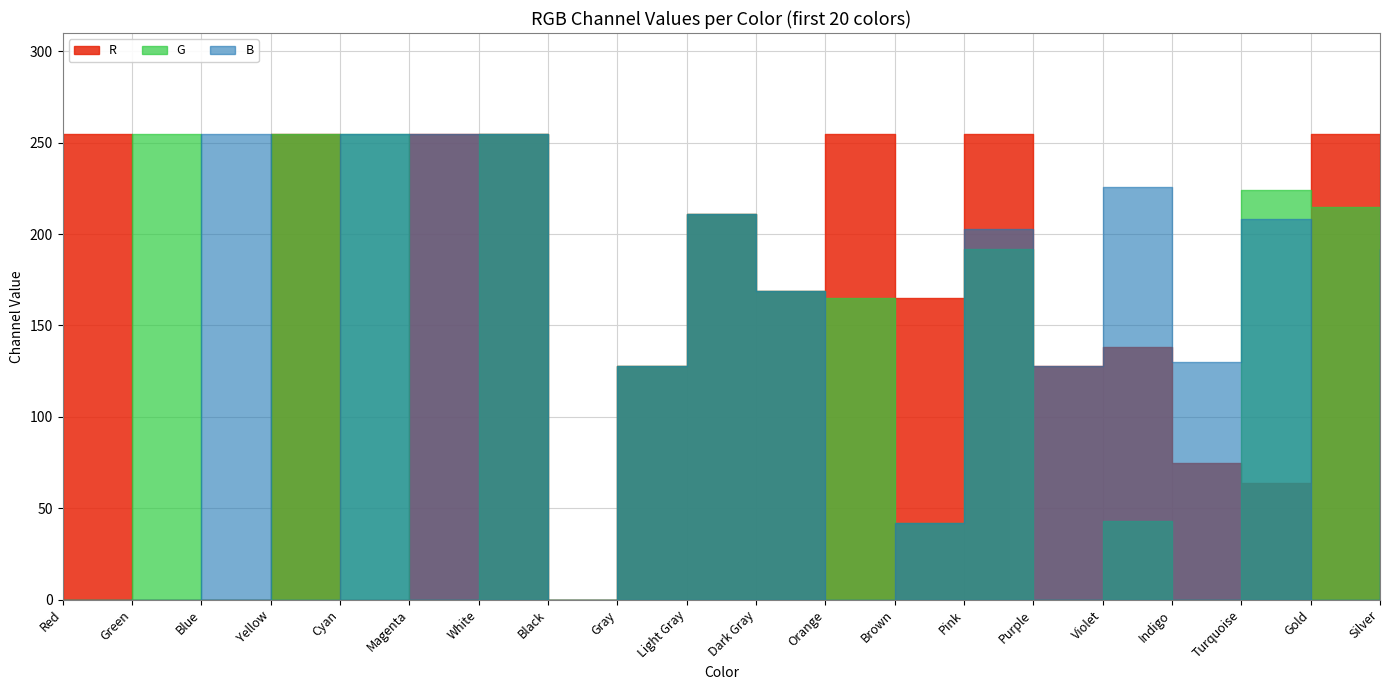

Which label corresponds to the largest value in the chart?

Red